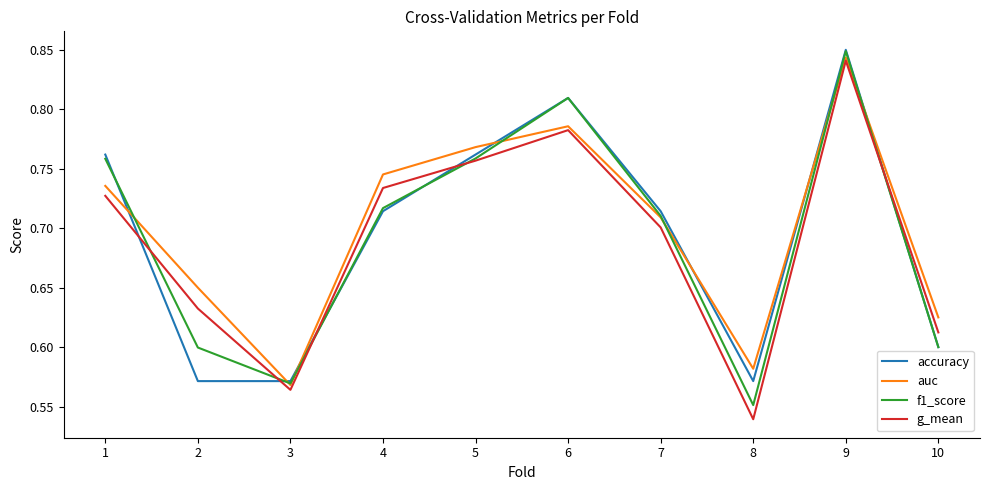

Is it true that g_mean equals 1.0 at 3?

False